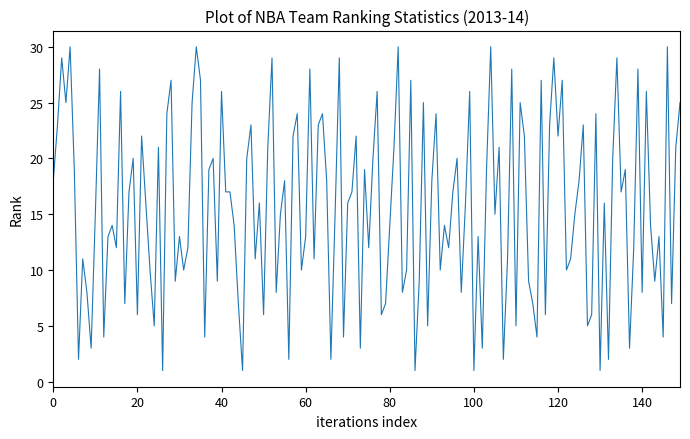

What is the difference between the maximum and minimum values?

29